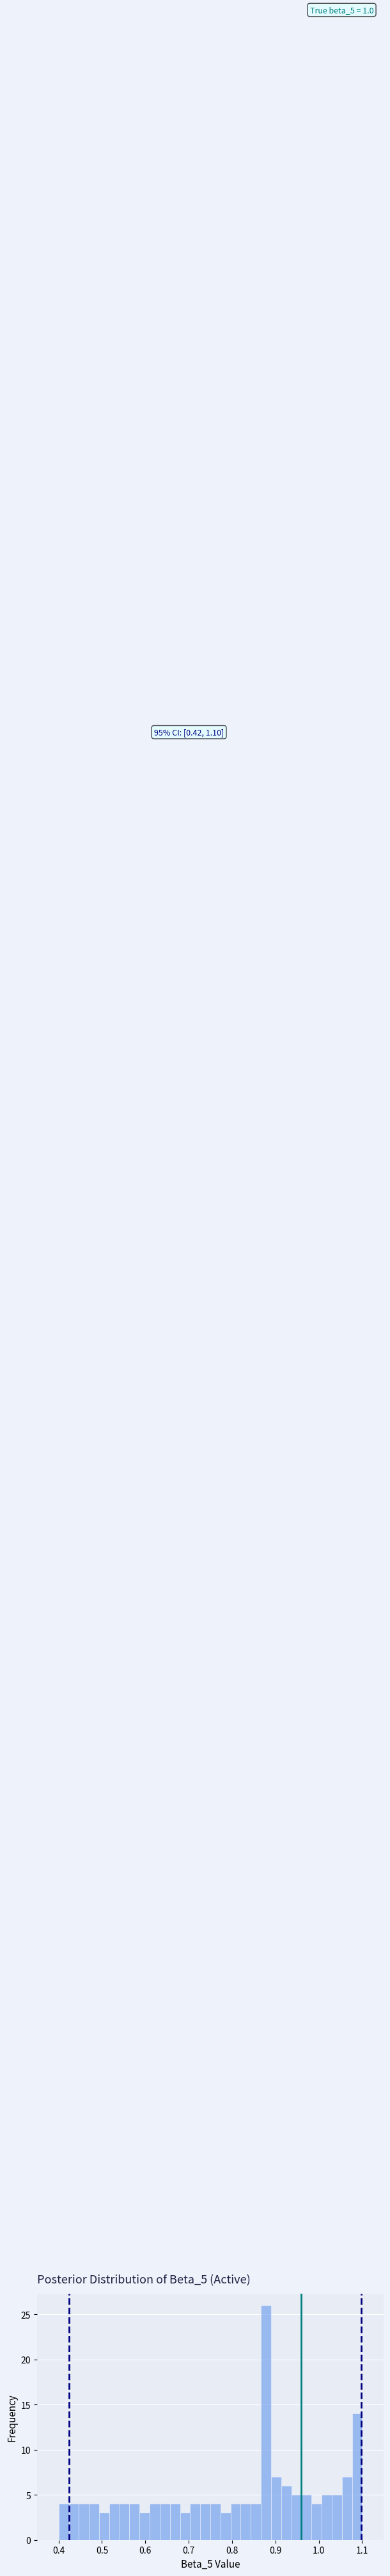

Around what value on the x-axis is the tallest bar? Give the approximate position of its centre, as read against the axis.

0.88